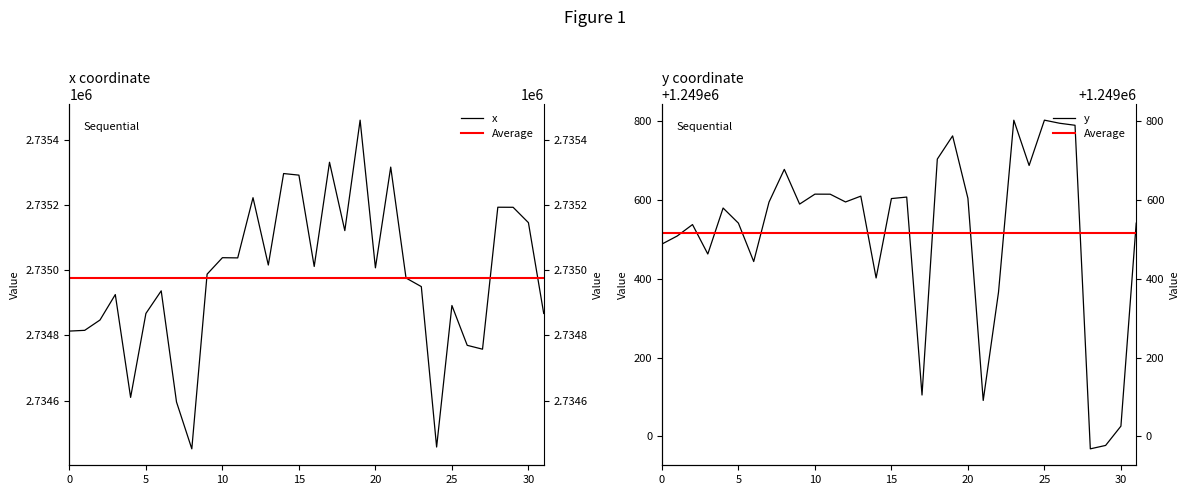

Reading right to left, extract all data points from this chart.

x: 31=2734867.3	30=2735145.8	29=2735192.9	28=2735193.1	27=2734757.8	26=2734769.6	25=2734891.7	24=2734457.7	23=2734949.7	22=2734976.0	21=2735316.2	20=2735007.2	19=2735460.1	18=2735121.4	17=2735331.0	16=2735011.4	15=2735291.5	14=2735296.4	13=2735015.9	12=2735222.4	11=2735037.7	10=2735038.3	9=2734987.9	8=2734452.1	7=2734595.8	6=2734936.7	5=2734867.3	4=2734609.9	3=2734925.3	2=2734847.3	1=2734815.6	0=2734813.3
y: 31=1249541.8	30=1249026.2	29=1248977.2	28=1248968.5	27=1249790.3	26=1249795.4	25=1249803.3	24=1249688.3	23=1249803.2	22=1249366.5	21=1249091.4	20=1249604.8	19=1249763.4	18=1249704.4	17=1249105.2	16=1249608.0	15=1249604.2	14=1249402.5	13=1249610.3	12=1249595.6	11=1249615.3	10=1249615.4	9=1249590.1	8=1249678.3	7=1249595.2	6=1249444.2	5=1249541.8	4=1249580.1	3=1249463.3	2=1249538.1	1=1249509.1	0=1249488.6